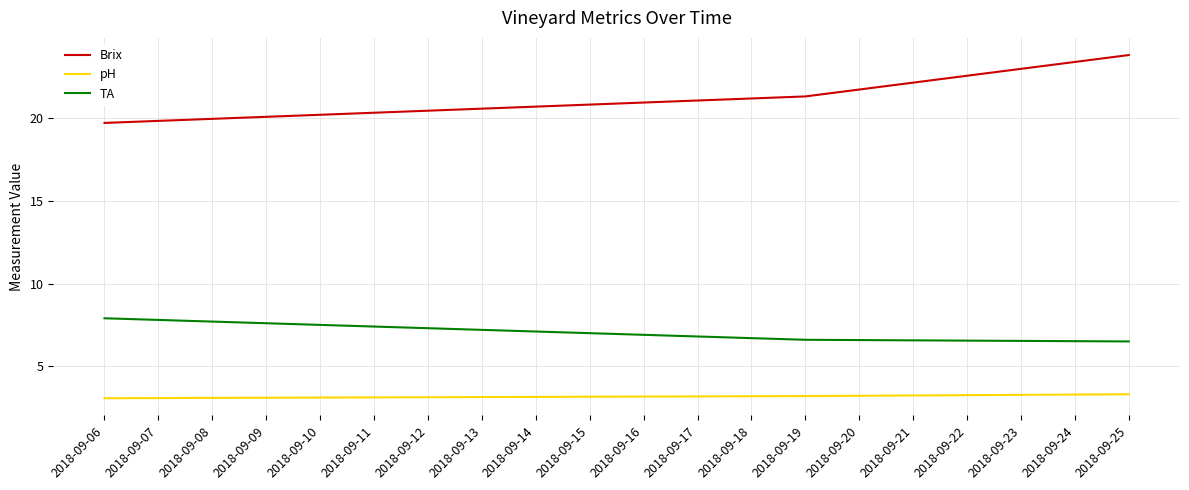

What is the difference between the highest and lowest values at 2018-09-19?

18.1